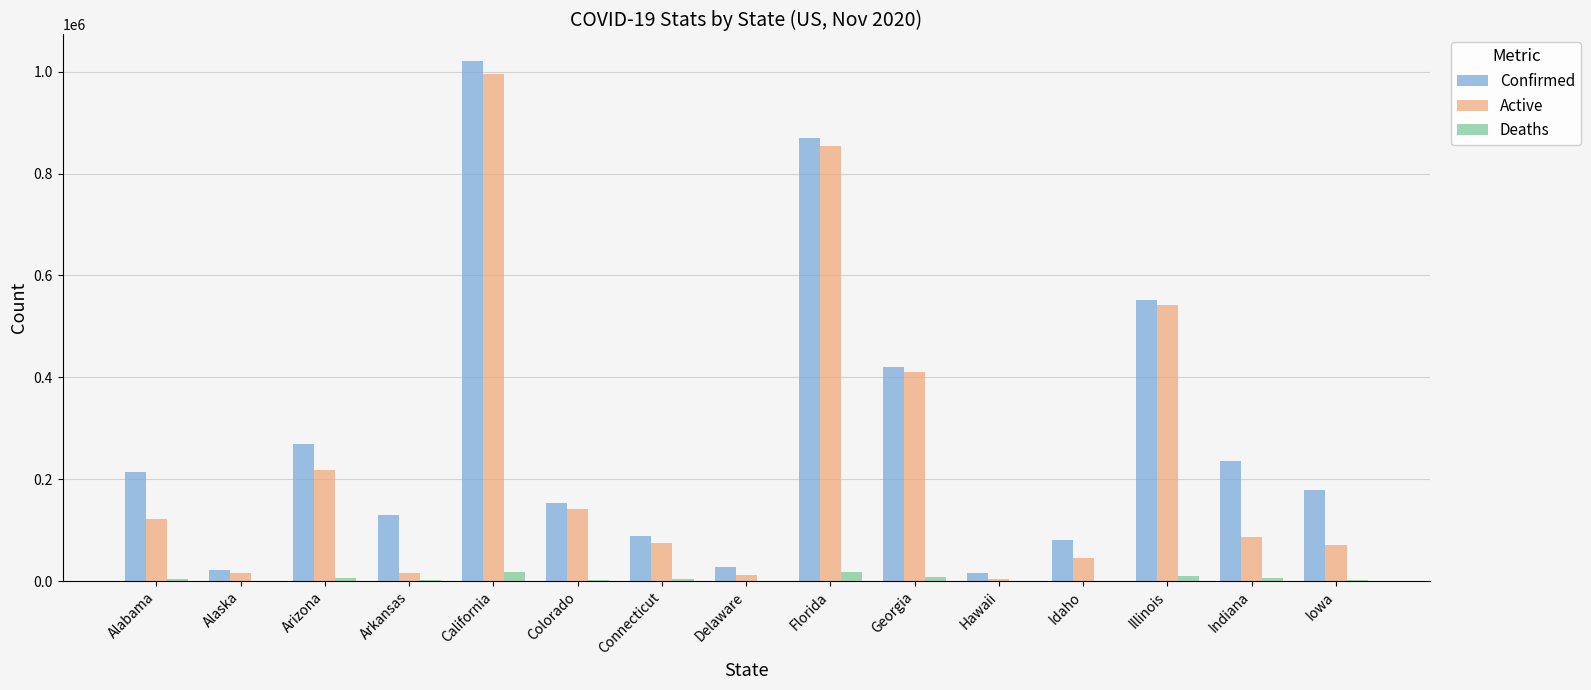

Between Alabama and California, which series saw the biggest shift?

Active